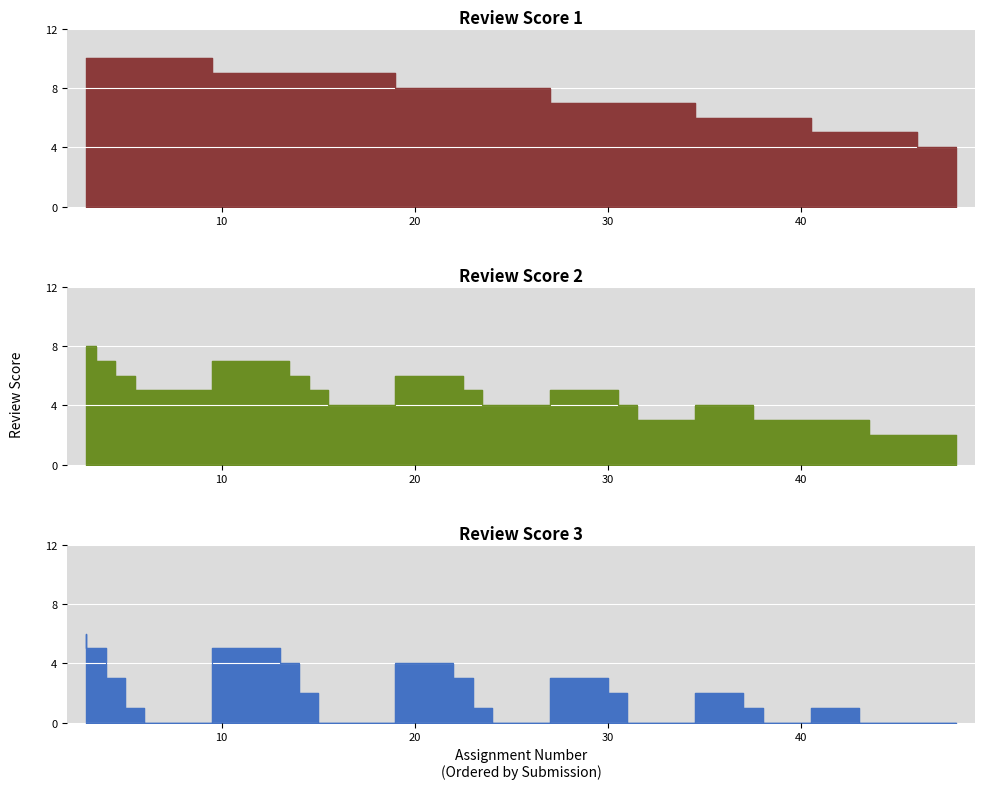

Is it true that Review score1 equals 3 at 13?

False